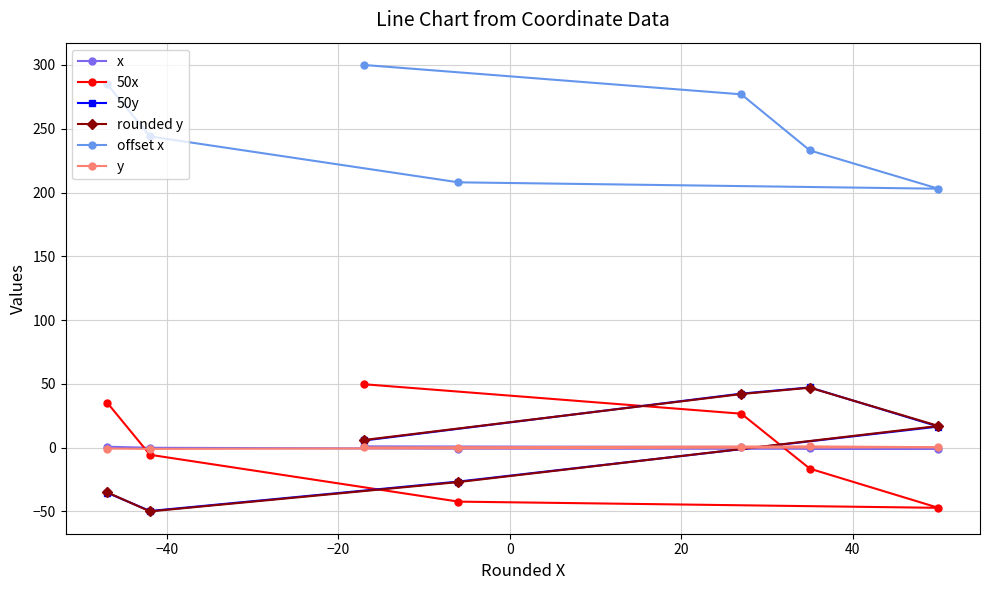

True or false: offset x has more than 2 interior local peaks.

False